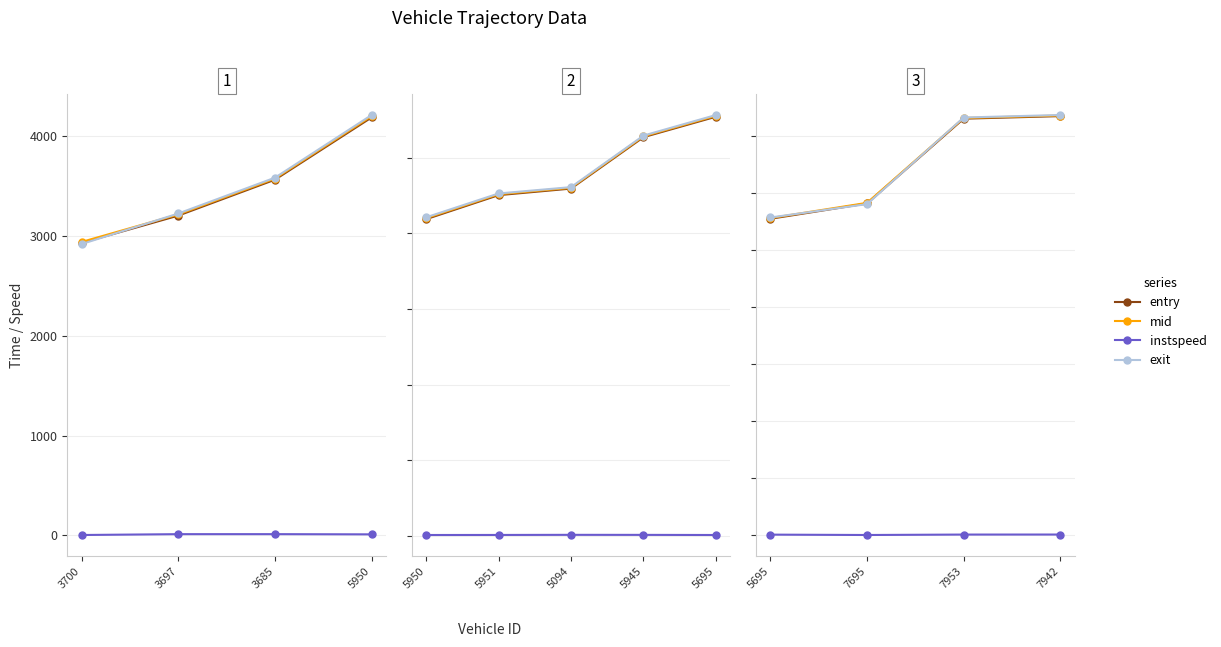

At which category is the sum across all series the highest?

7942